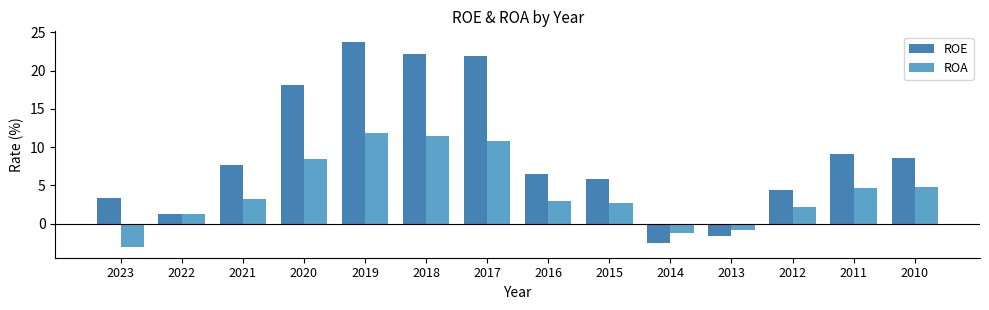

Rank the series by their maximum value, from highest to lowest.

ROE, ROA